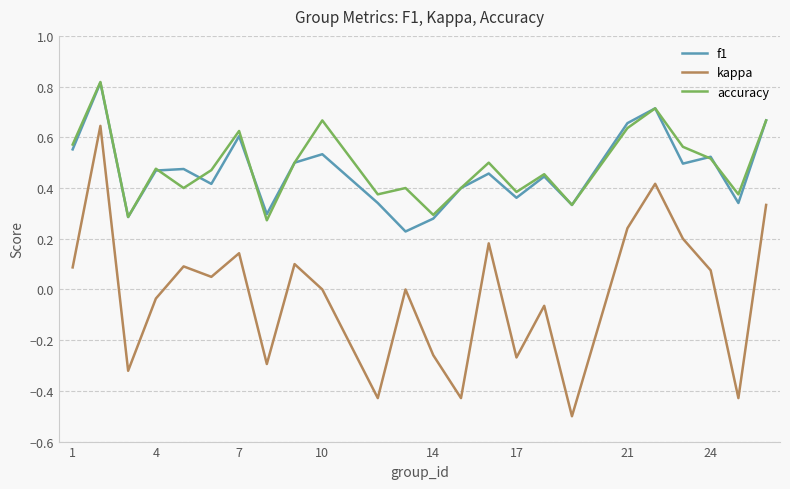

How many lines are shown in the chart?

3